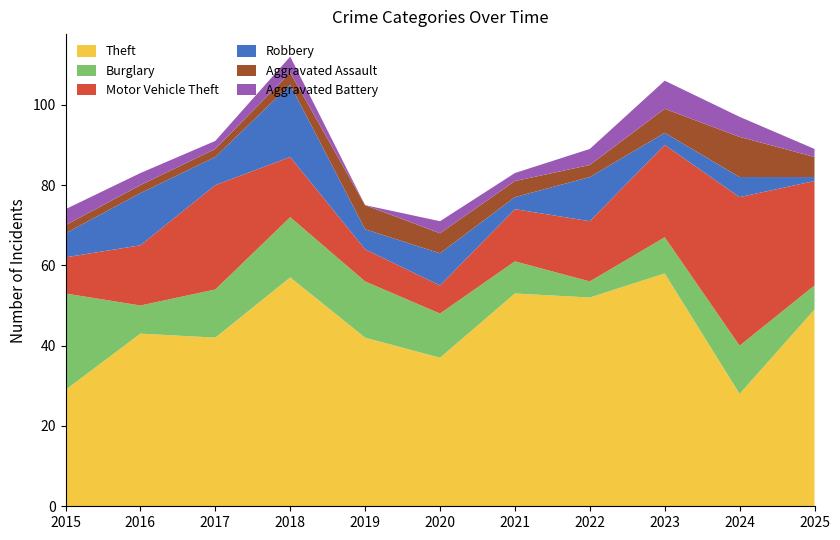

Reading left to right, extract all data points from this chart.

Theft: 2015=29	2016=43	2017=42	2018=57	2019=42	2020=37	2021=53	2022=52	2023=58	2024=28	2025=49
Burglary: 2015=24	2016=7	2017=12	2018=15	2019=14	2020=11	2021=8	2022=4	2023=9	2024=12	2025=6
Motor Vehicle Theft: 2015=9	2016=15	2017=26	2018=15	2019=8	2020=7	2021=13	2022=15	2023=23	2024=37	2025=26
Robbery: 2015=6	2016=13	2017=7	2018=18	2019=5	2020=8	2021=3	2022=11	2023=3	2024=5	2025=1
Aggravated Assault: 2015=2	2016=2	2017=2	2018=3	2019=6	2020=5	2021=4	2022=3	2023=6	2024=10	2025=5
Aggravated Battery: 2015=4	2016=3	2017=2	2018=4	2019=0	2020=3	2021=2	2022=4	2023=7	2024=5	2025=2